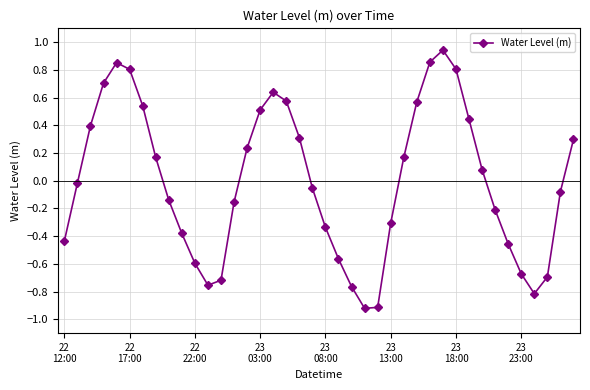

True or false: the data has more than 1 interior local peaks.

True